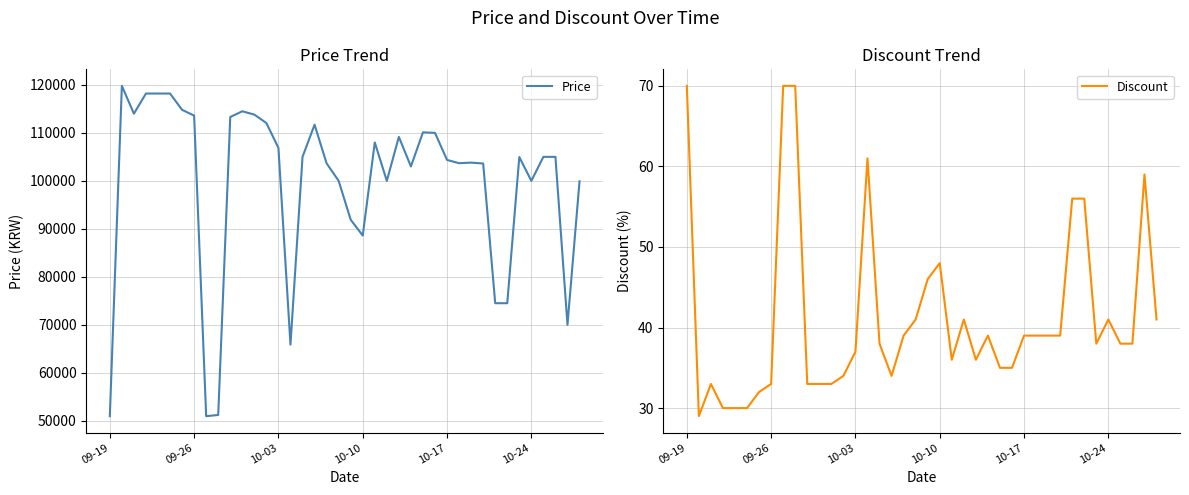

How many interior local valleys does the Price series have?

9